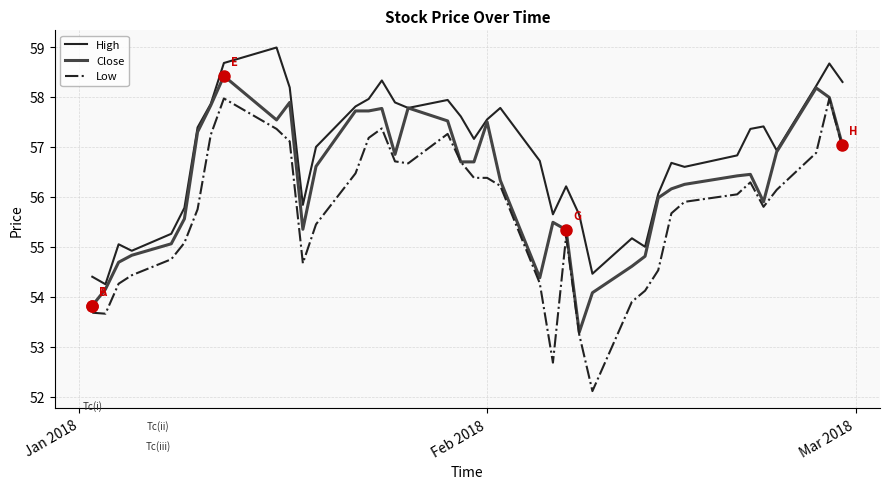

Which series has the largest range (max minus min)?

Low